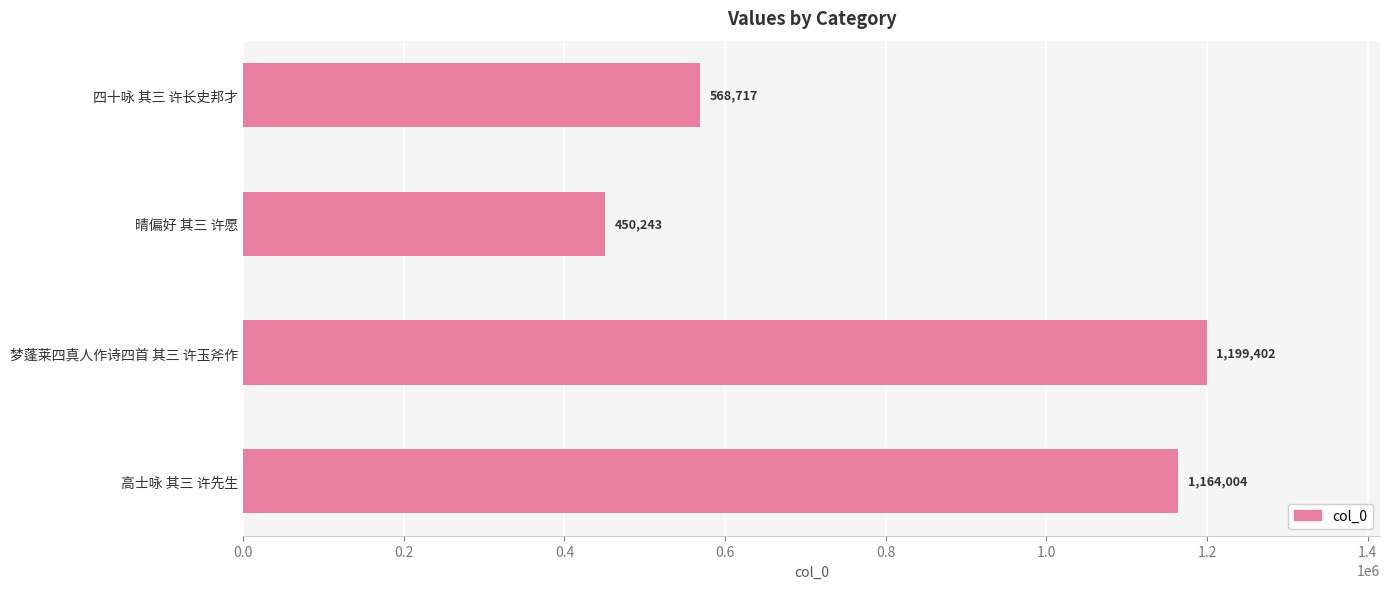

Does the chart contain stacked bars?

No